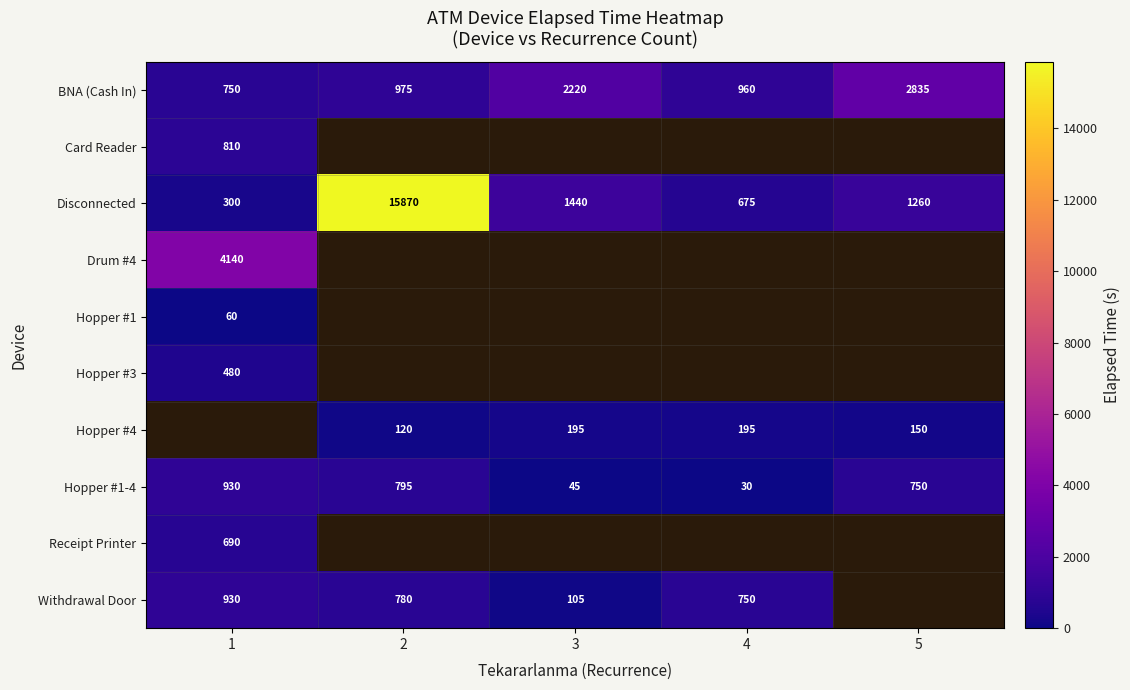

What is the lowest value of the BNA (Cash In) series?

750